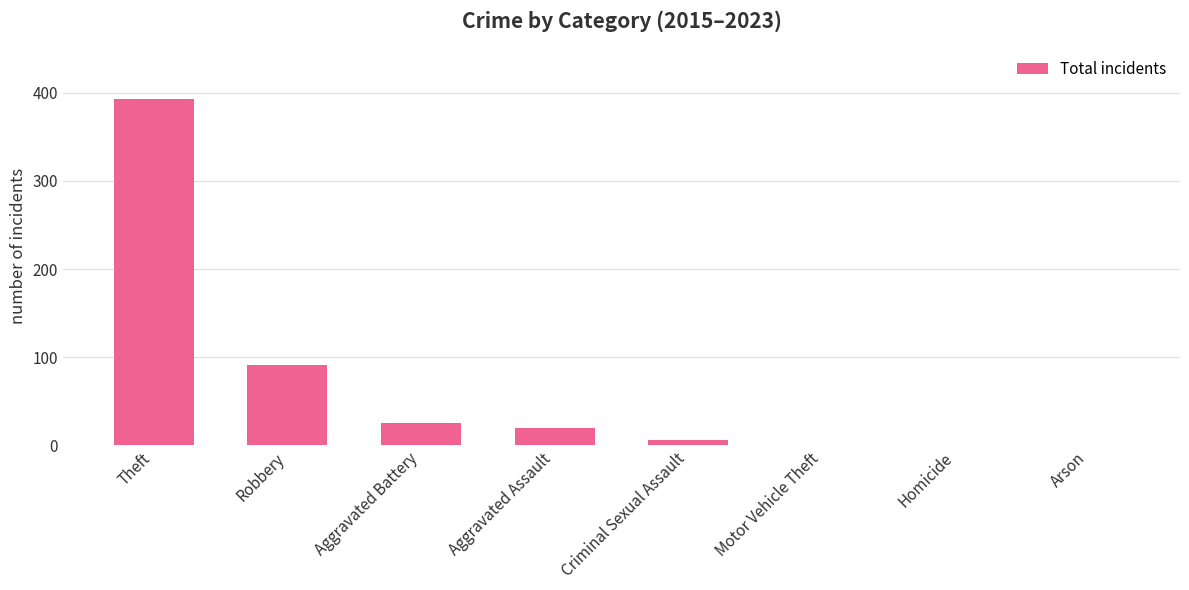

What is the average value?

67